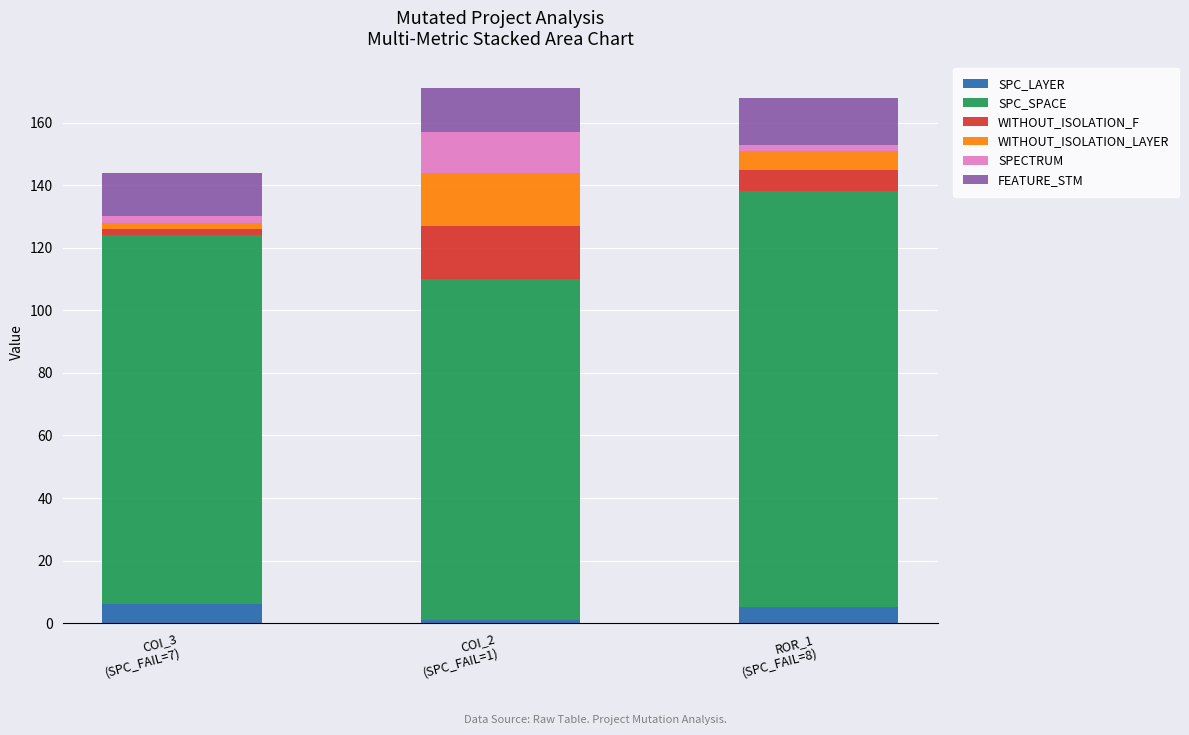

What is the total value across all series at ROR_1
(SPC_FAIL=8)?

168